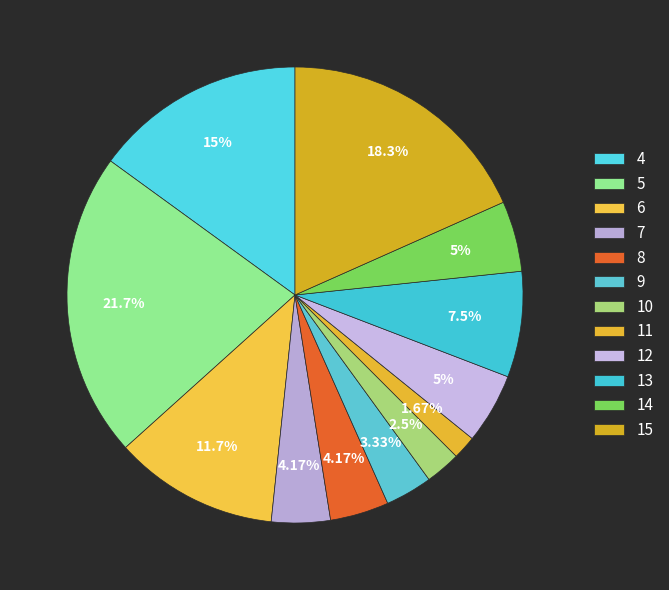

Is there any slice that represents more than half of the pie?

No